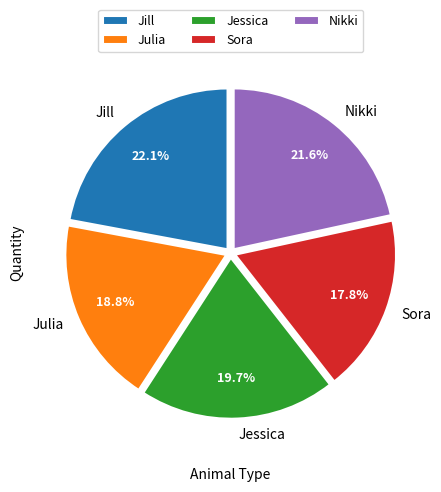

Which category has the smallest portion of the pie?

Sora